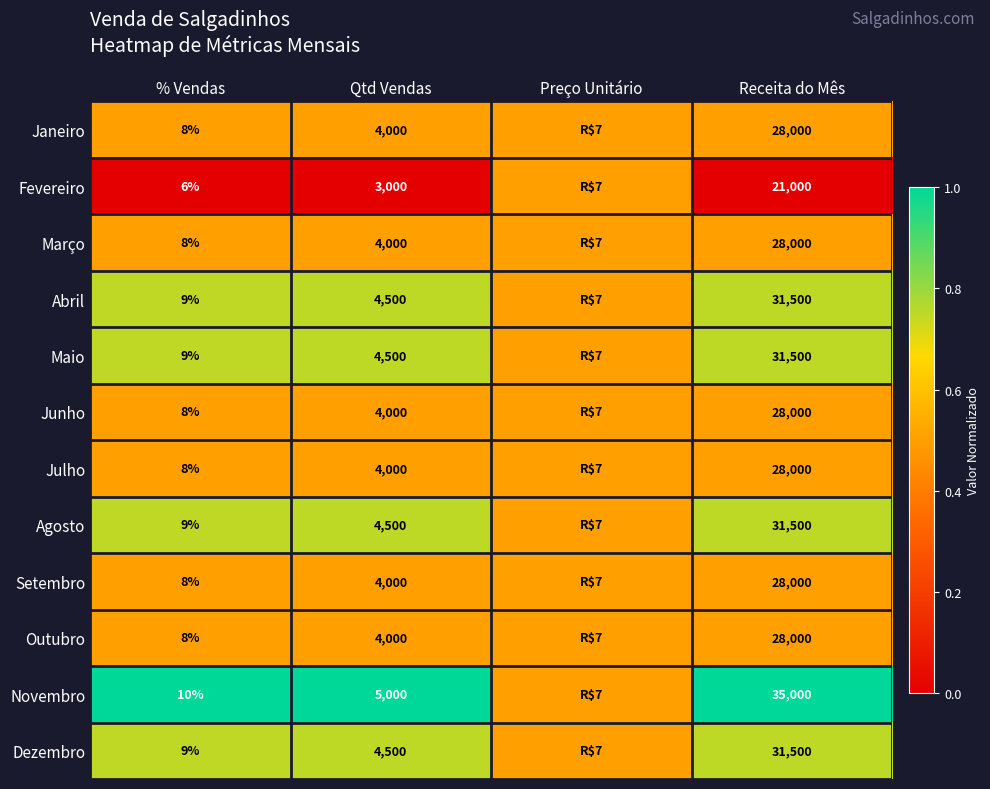

Is it true that Outubro equals 28000.0 at Receita do Mês?

True